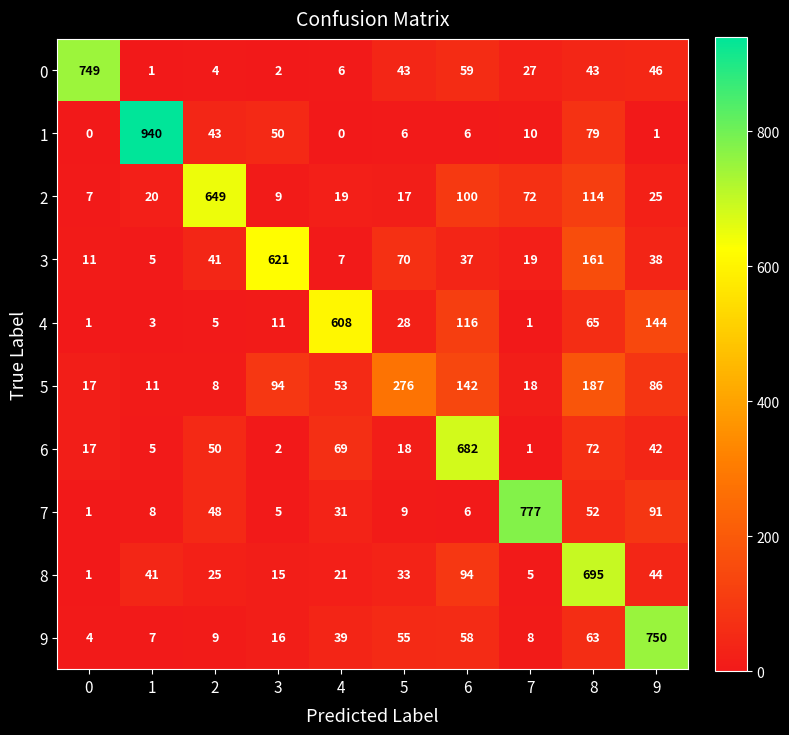

What is the average value of the 7 series?

103